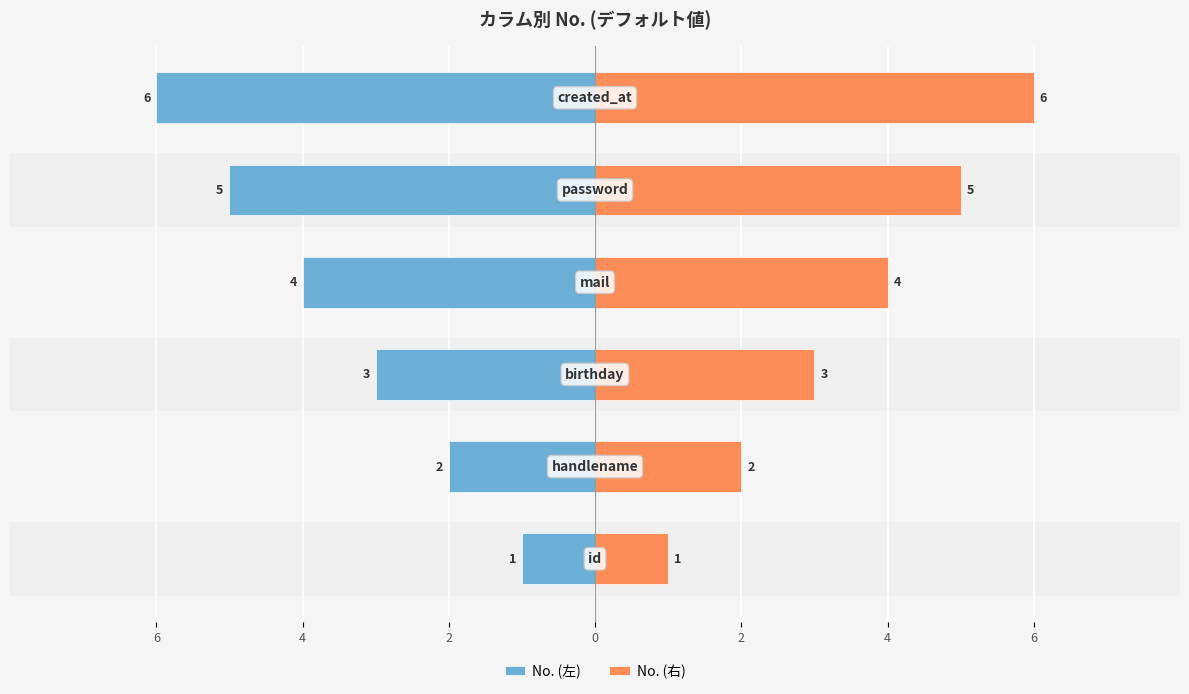

List the series in order of their overall mean, highest first.

No. (右), No. (左)